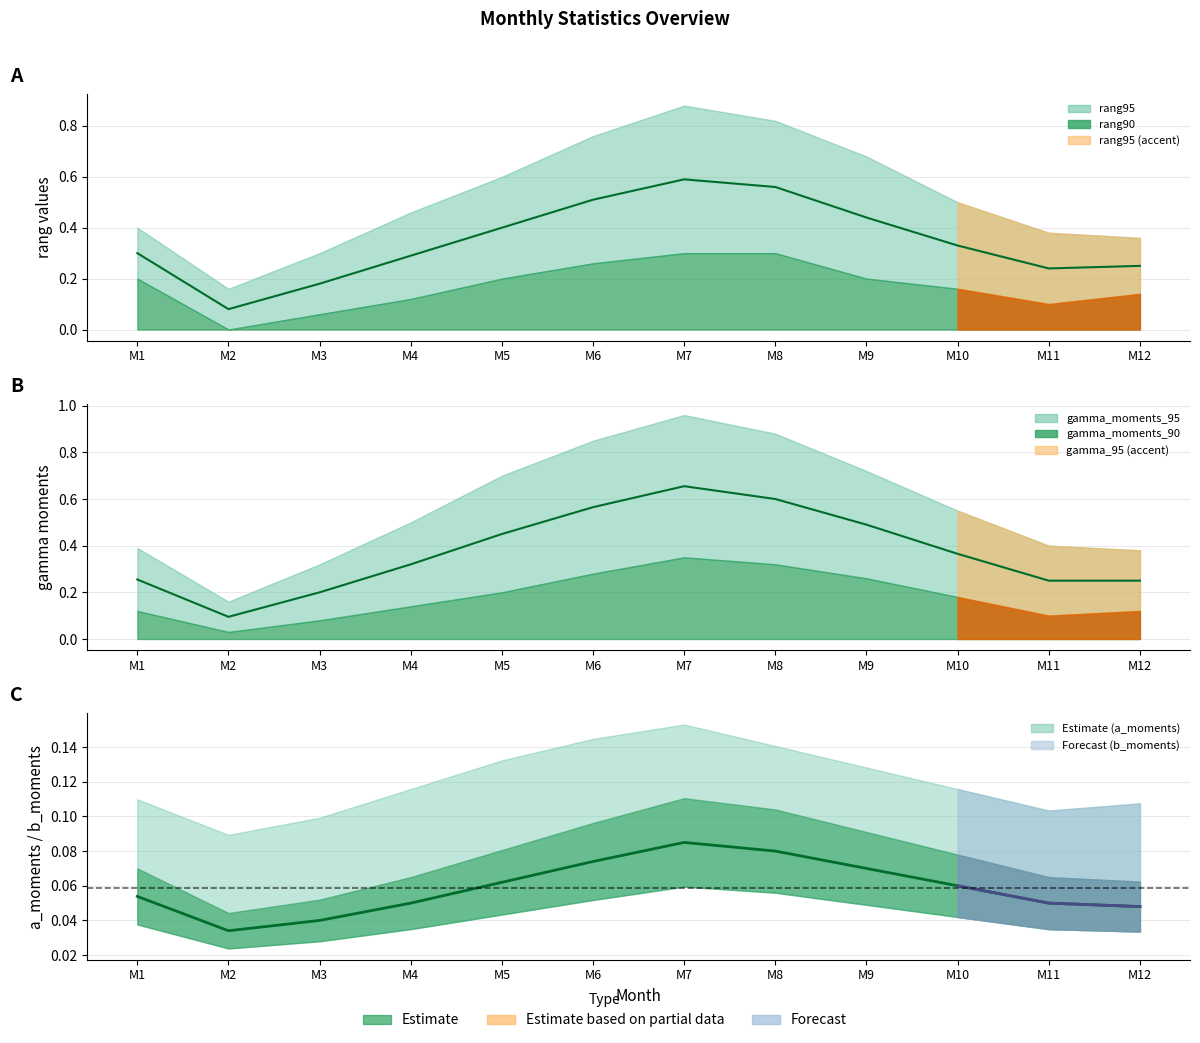

Between M9 and M3, which is larger?

M9